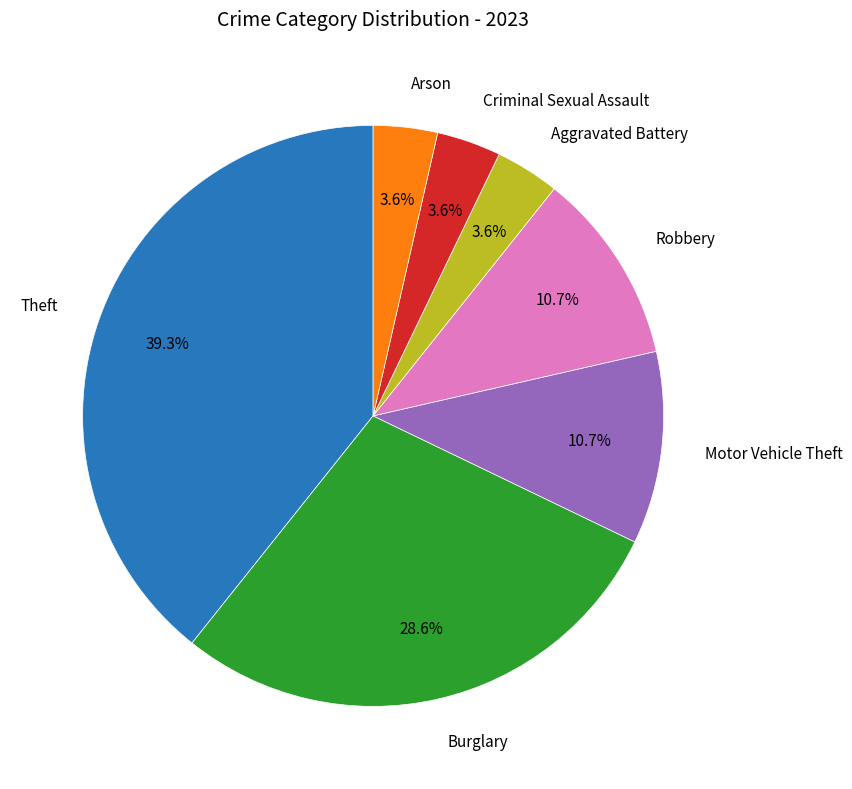

To the nearest percent, what is the difference between the largest and smallest slice percentages?

36%